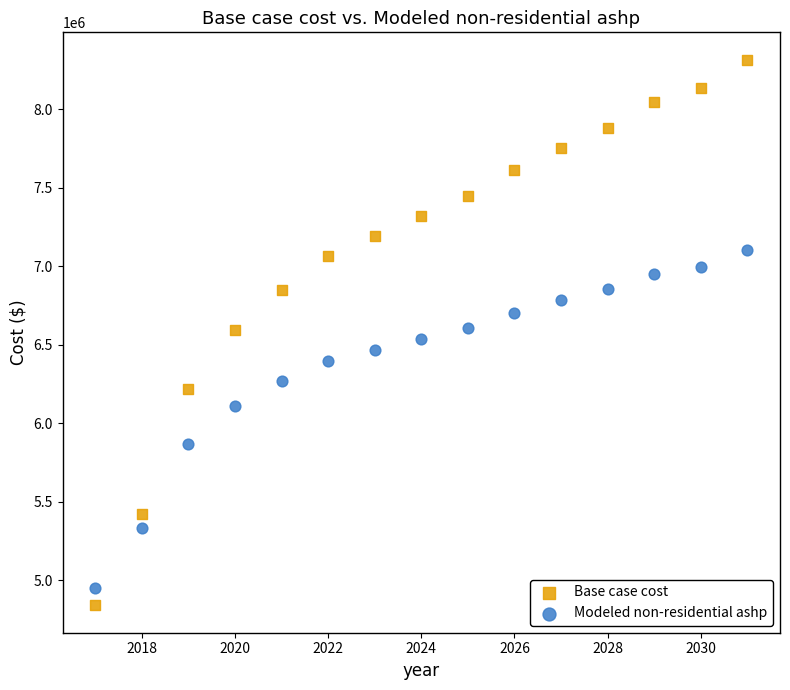

Which series has the widest spread of Y values?

Base case cost